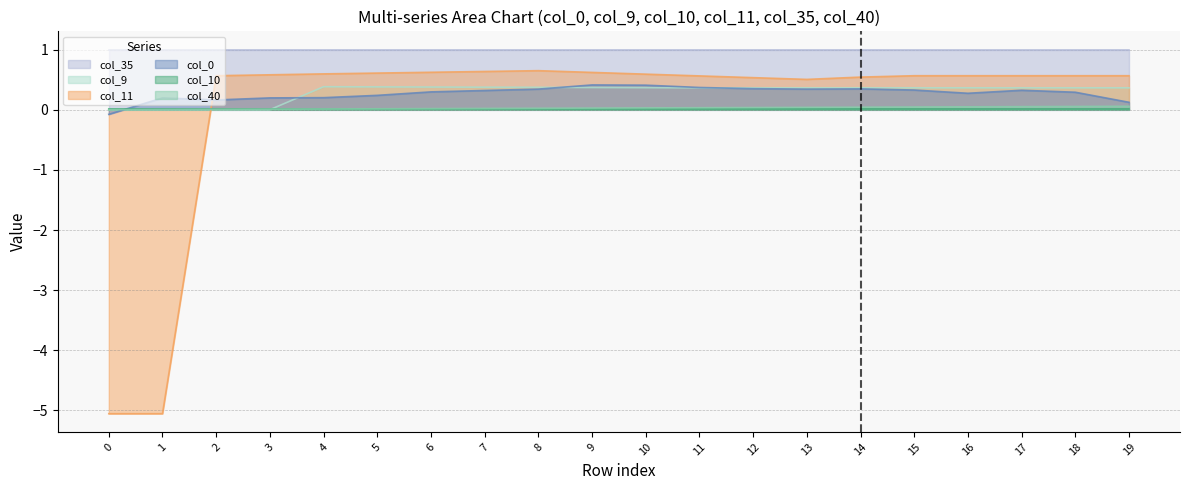

What is the average value of the col_0 series?

0.3